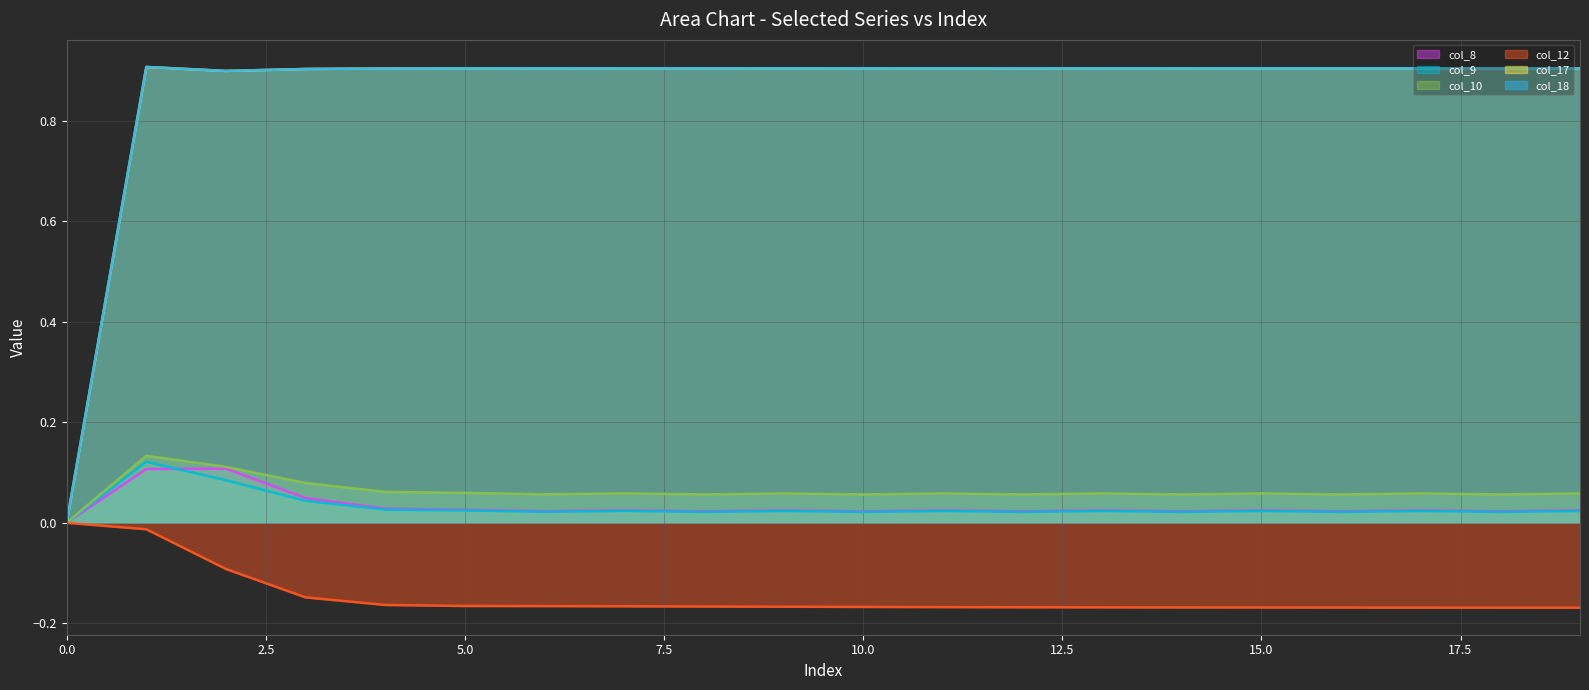

Reading left to right, what are all the values shown in this chart?

col_8: 0.0	0.1	0.1	0.0	0.0	0.0	0.0	0.0	0.0	0.0	0.0	0.0	0.0	0.0	0.0	0.0	0.0	0.0	0.0	0.0
col_9: 0.0	0.1	0.1	0.0	0.0	0.0	0.0	0.0	0.0	0.0	0.0	0.0	0.0	0.0	0.0	0.0	0.0	0.0	0.0	0.0
col_10: 0.0	0.1	0.1	0.1	0.1	0.1	0.1	0.1	0.1	0.1	0.1	0.1	0.1	0.1	0.1	0.1	0.1	0.1	0.1	0.1
col_12: 0.0	-0.0	-0.1	-0.1	-0.2	-0.2	-0.2	-0.2	-0.2	-0.2	-0.2	-0.2	-0.2	-0.2	-0.2	-0.2	-0.2	-0.2	-0.2	-0.2
col_17: 0.0	0.9	0.9	0.9	0.9	0.9	0.9	0.9	0.9	0.9	0.9	0.9	0.9	0.9	0.9	0.9	0.9	0.9	0.9	0.9
col_18: 0.0	0.9	0.9	0.9	0.9	0.9	0.9	0.9	0.9	0.9	0.9	0.9	0.9	0.9	0.9	0.9	0.9	0.9	0.9	0.9